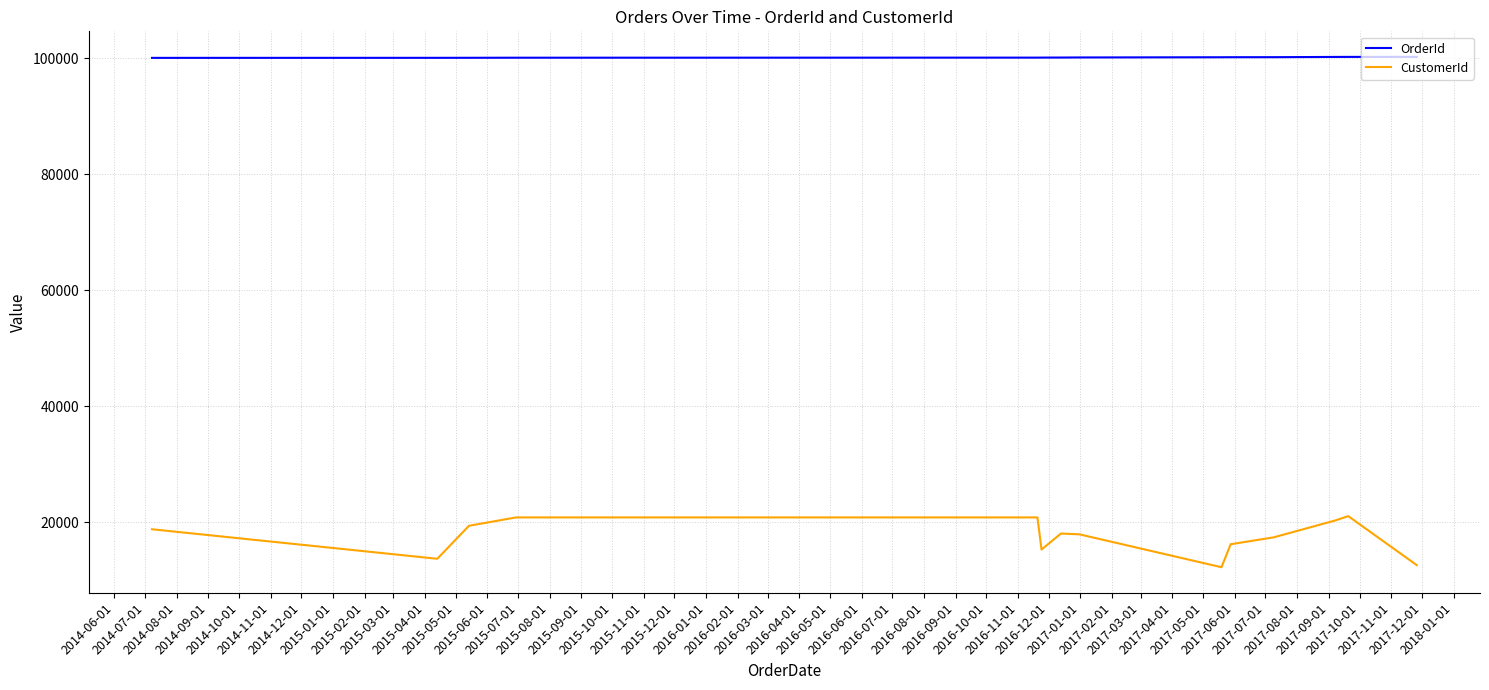

Rank the series by their average value, from highest to lowest.

OrderId, CustomerId